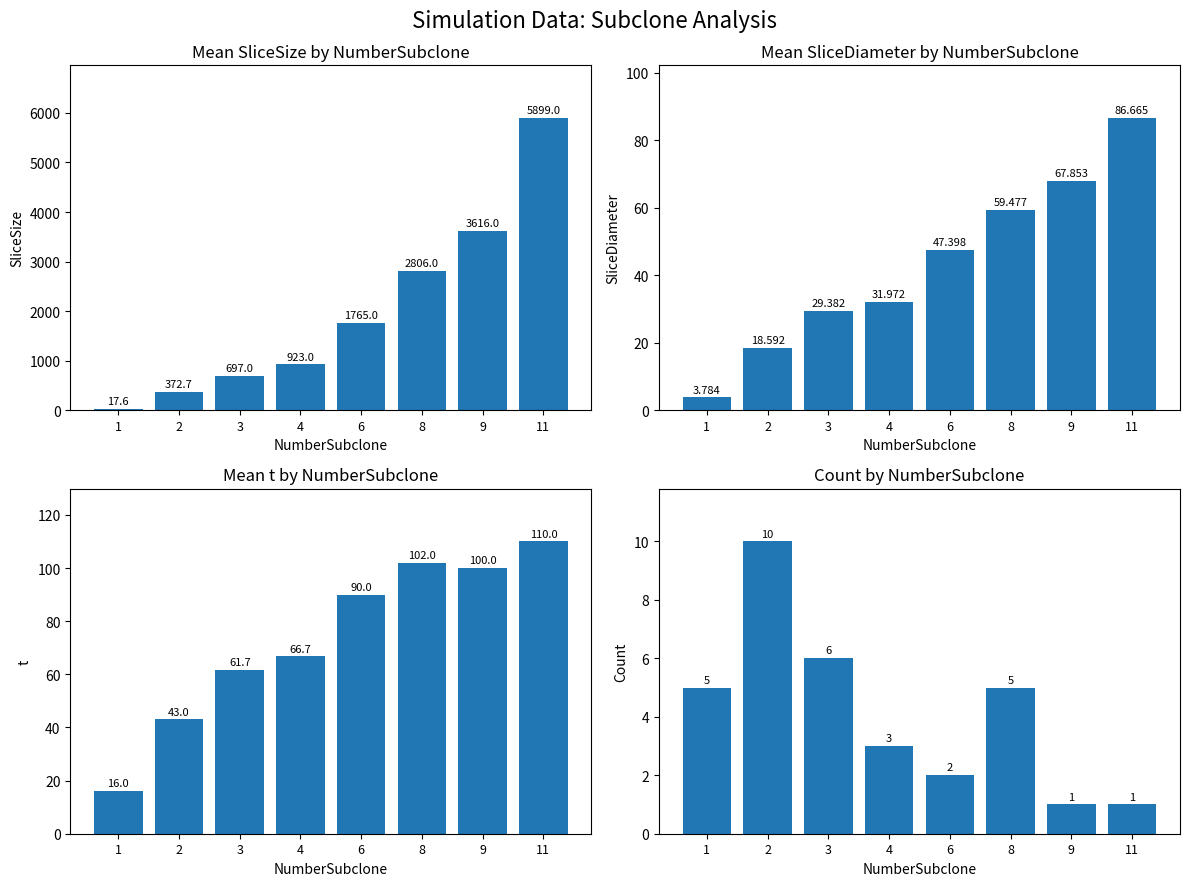

How many bars are there in total?

32